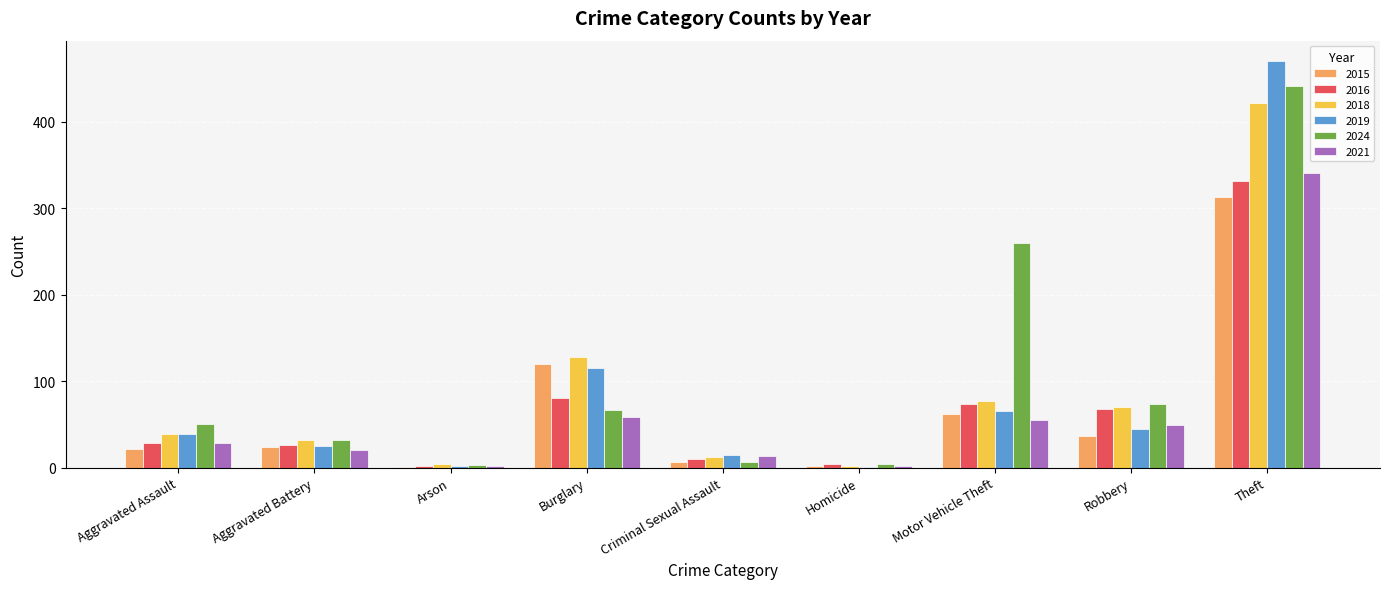

The value of 2015 at Robbery is 37. True or false?

True